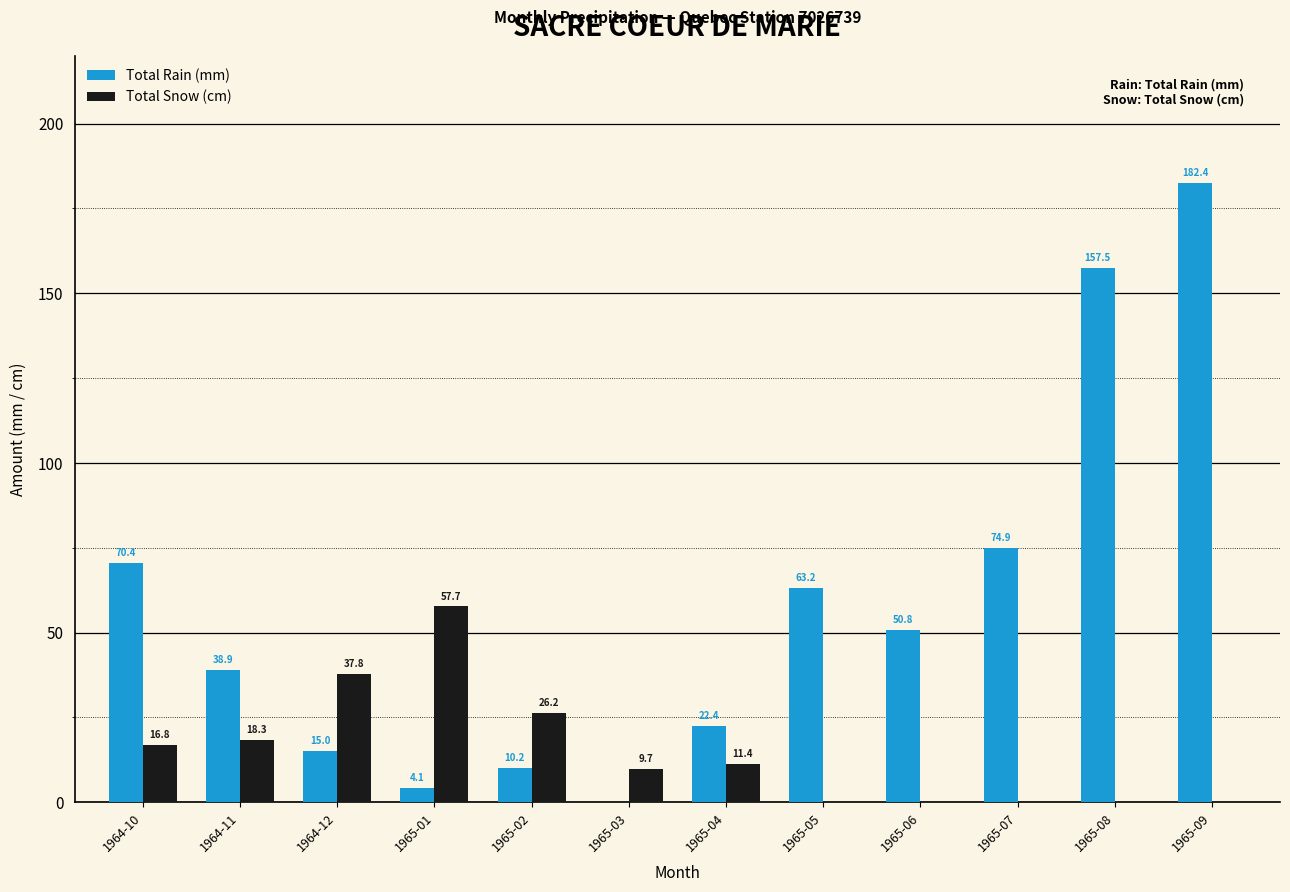

What is the total value across all series at 1965-08?

157.5